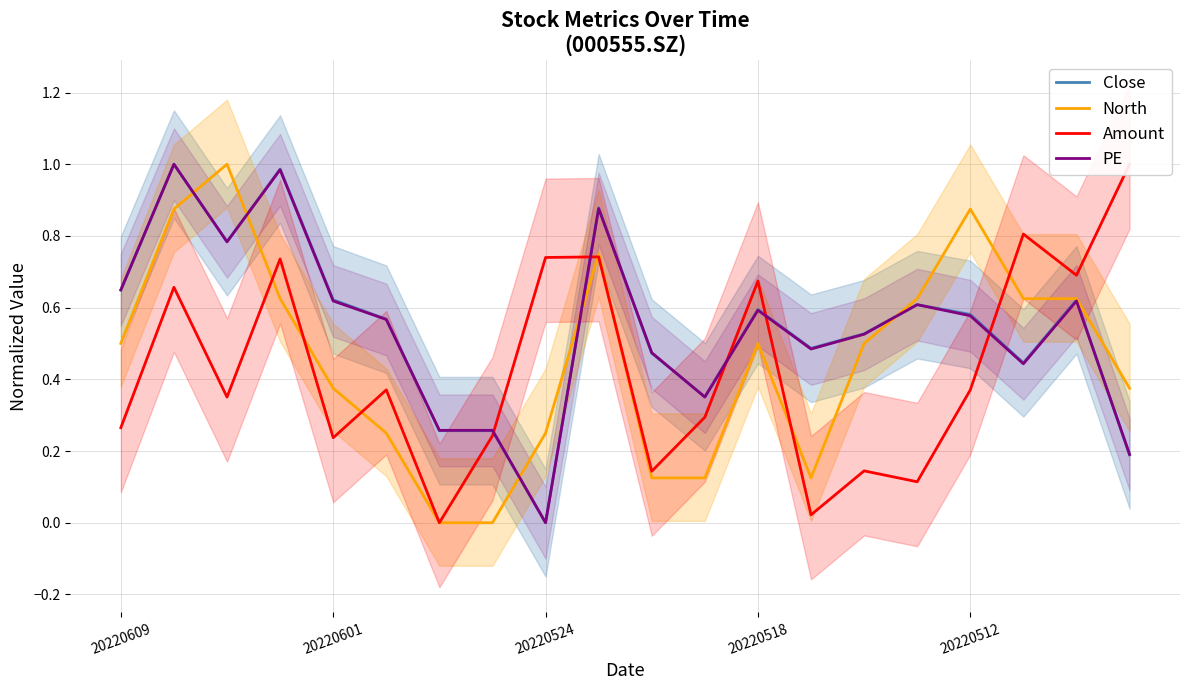

Reading left to right, extract all data points from this chart.

Close: 0.6	1.0	0.8	1.0	0.6	0.6	0.3	0.3	0.0	0.9	0.5	0.4	0.6	0.5	0.5	0.6	0.6	0.4	0.6	0.2
North: 0.5	0.9	1.0	0.6	0.4	0.3	0.0	0.0	0.3	0.8	0.1	0.1	0.5	0.1	0.5	0.6	0.9	0.6	0.6	0.4
Amount: 0.3	0.7	0.4	0.7	0.2	0.4	0.0	0.2	0.7	0.7	0.1	0.3	0.7	0.0	0.1	0.1	0.4	0.8	0.7	1.0
PE: 0.6	1.0	0.8	1.0	0.6	0.6	0.3	0.3	0.0	0.9	0.5	0.4	0.6	0.5	0.5	0.6	0.6	0.4	0.6	0.2